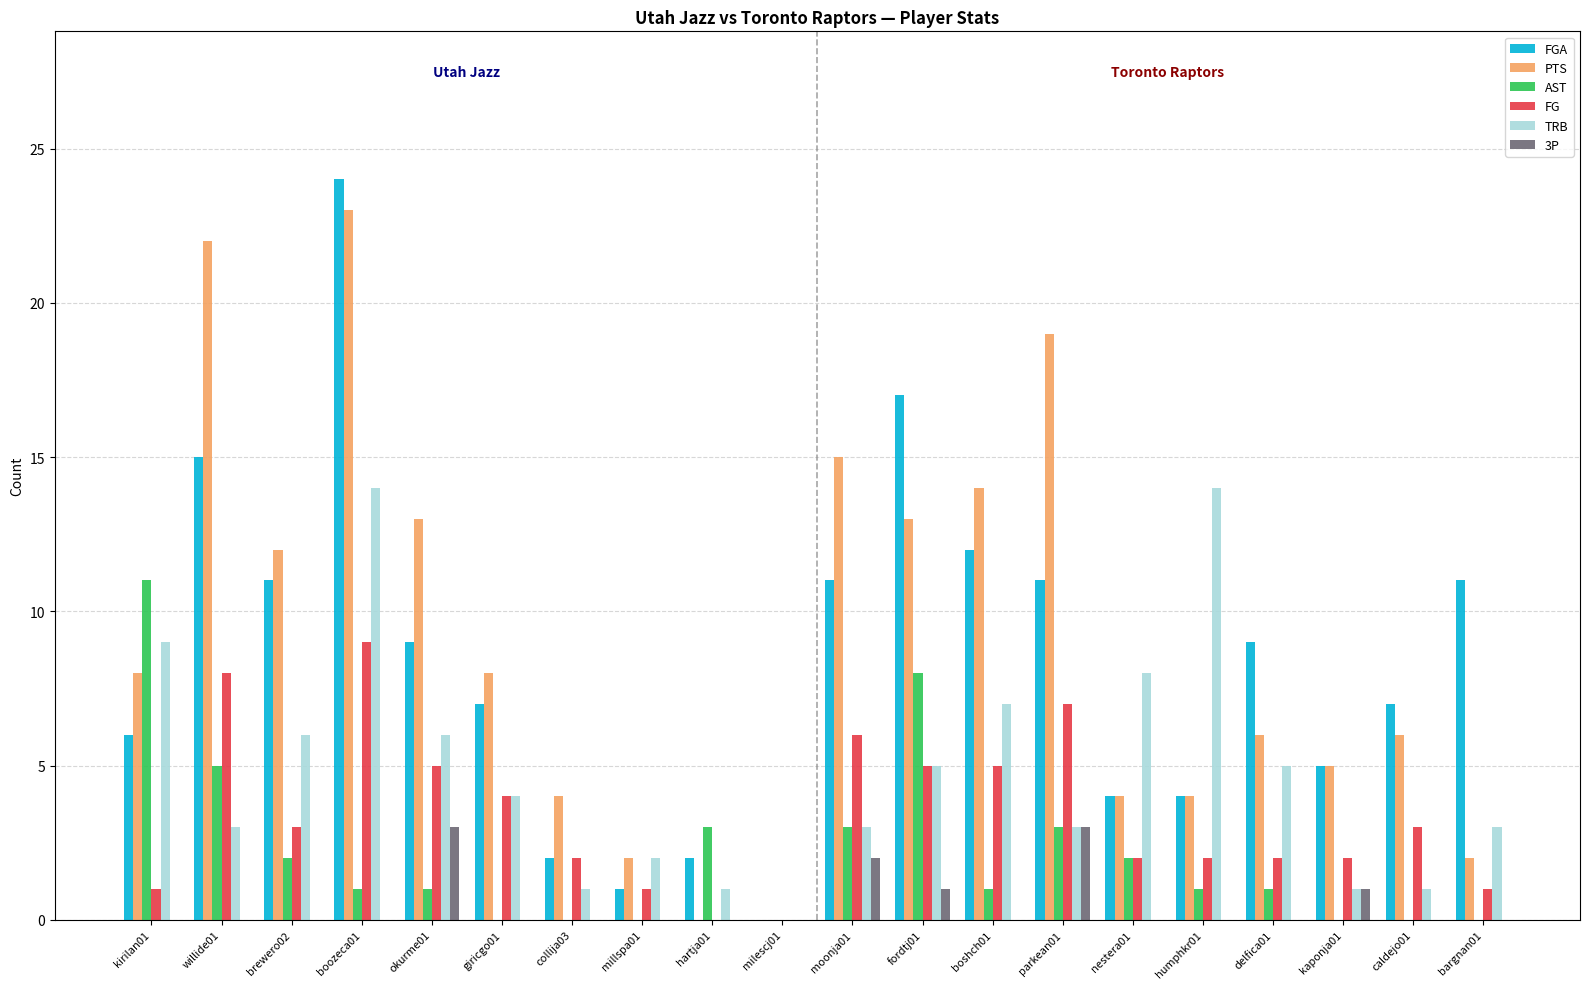

What is the sum of all AST values?

42